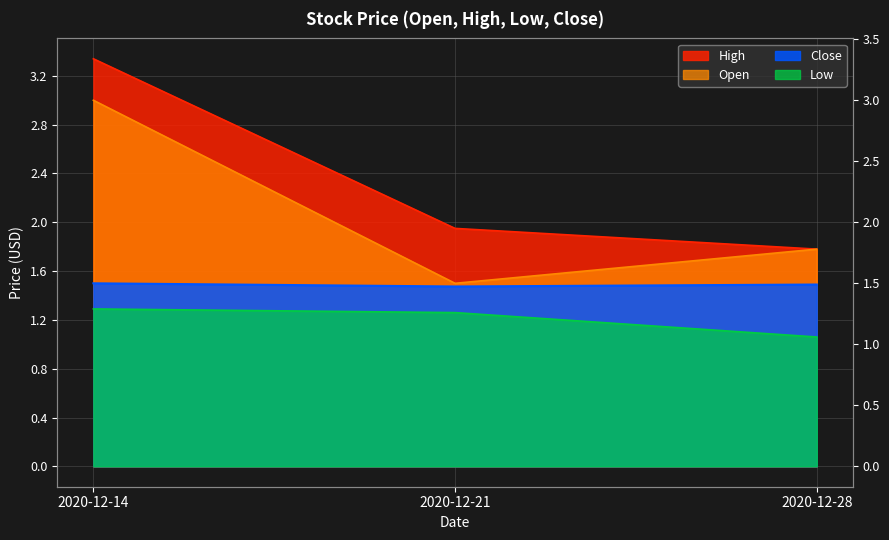

True or false: Close has a value of 1.0 at 2020-12-14.

False